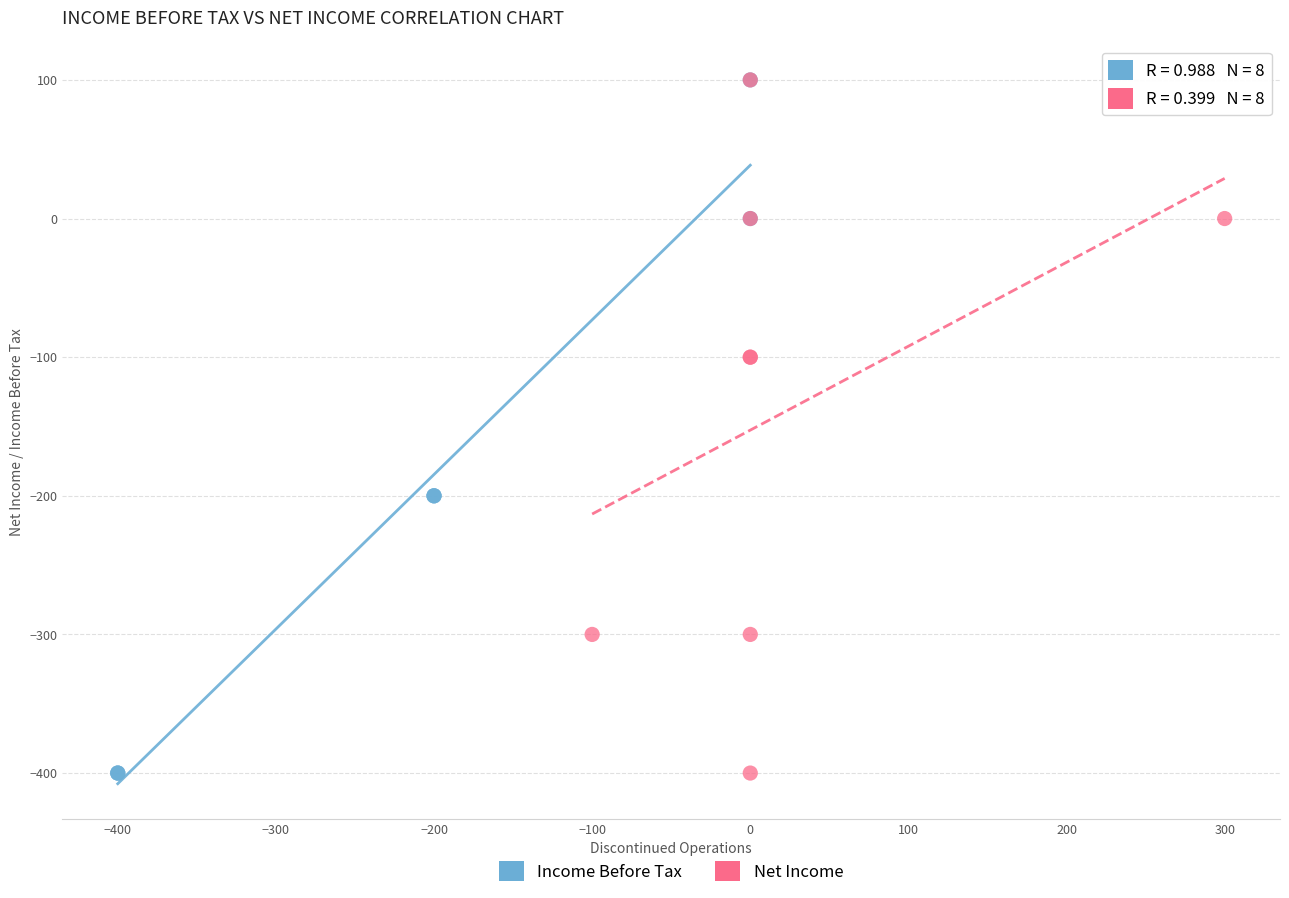

What are all the series names shown in the legend?

Income Before Tax, Net Income